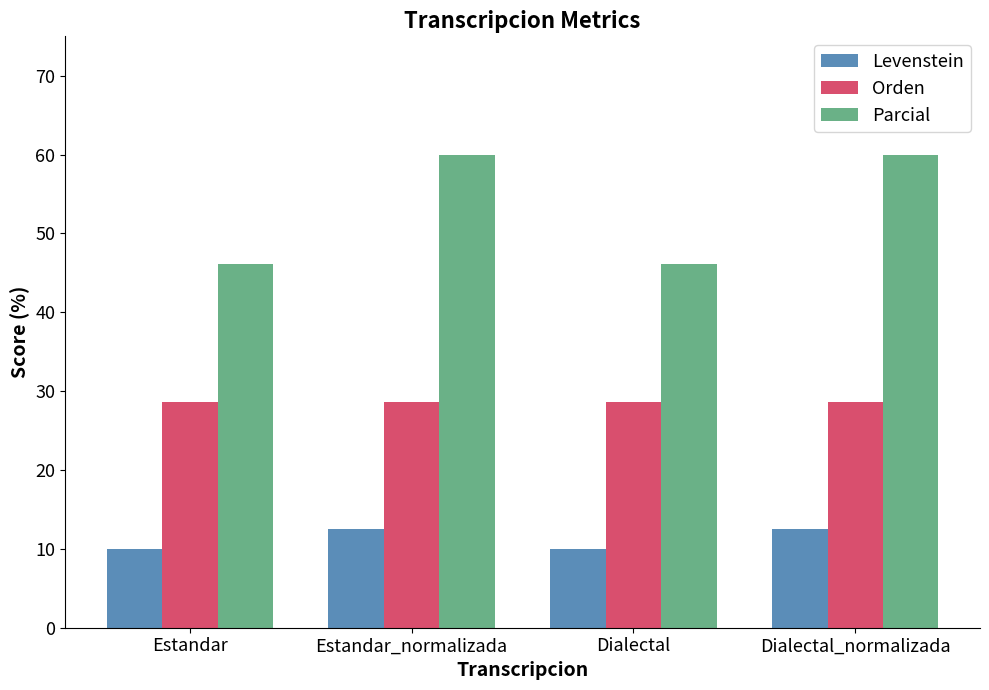

Which series has the largest range (max minus min)?

Parcial